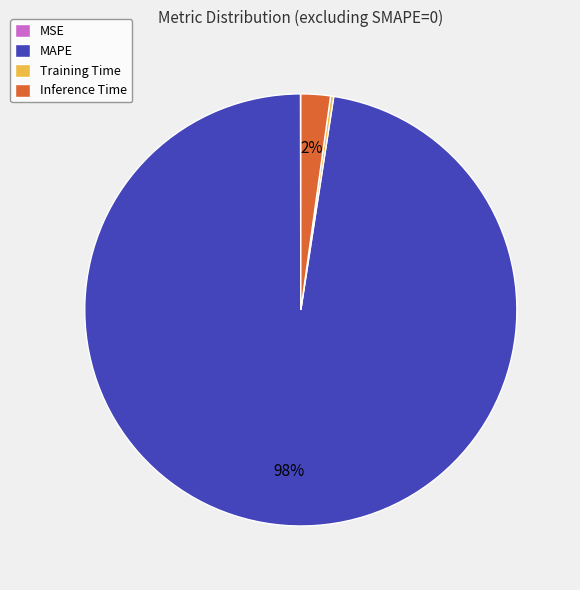

What is the majority slice?

MAPE